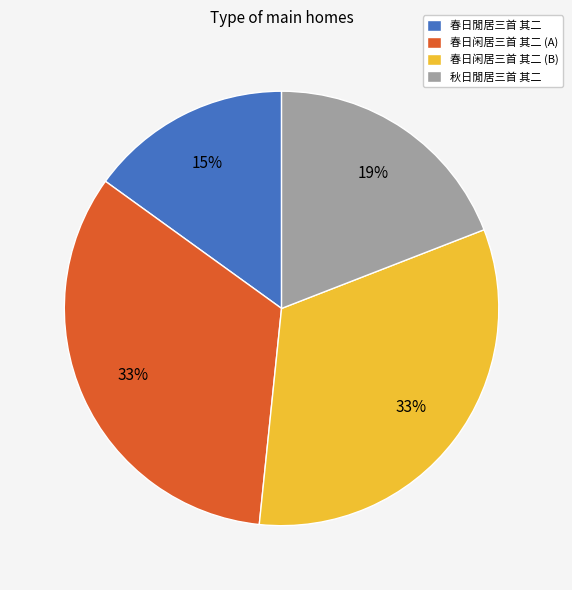

What percentage is the 秋日閒居三首 其二 slice, to the nearest percent?

19%